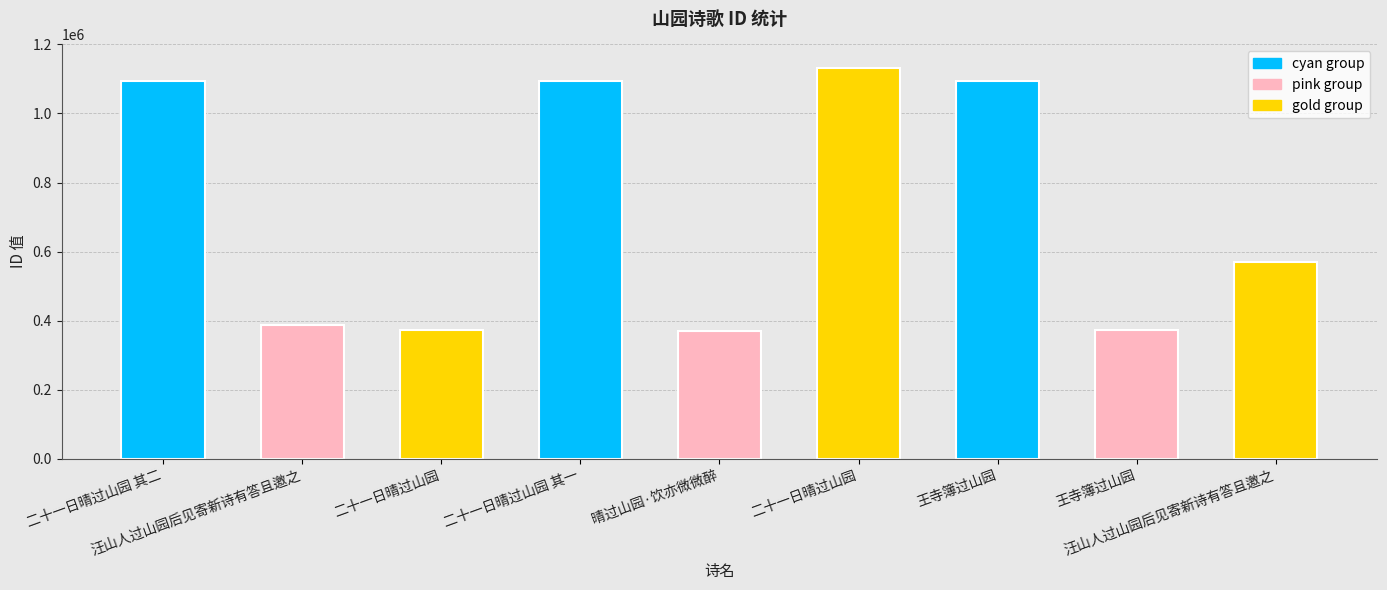

What is the difference between the maximum and minimum values?

760343